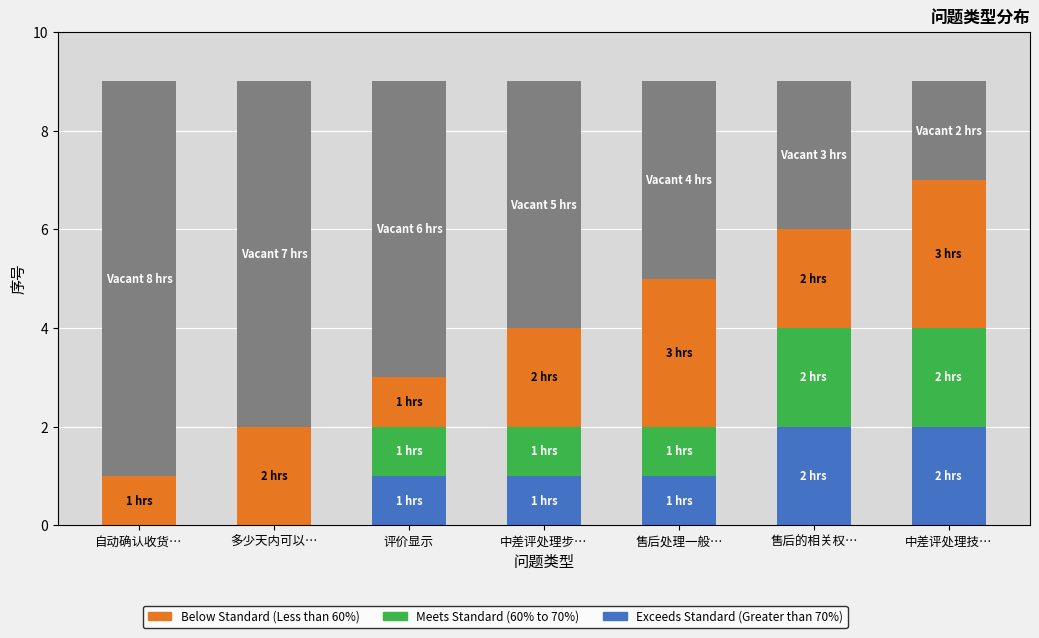

What is the total value across all series at 评价显示?

9